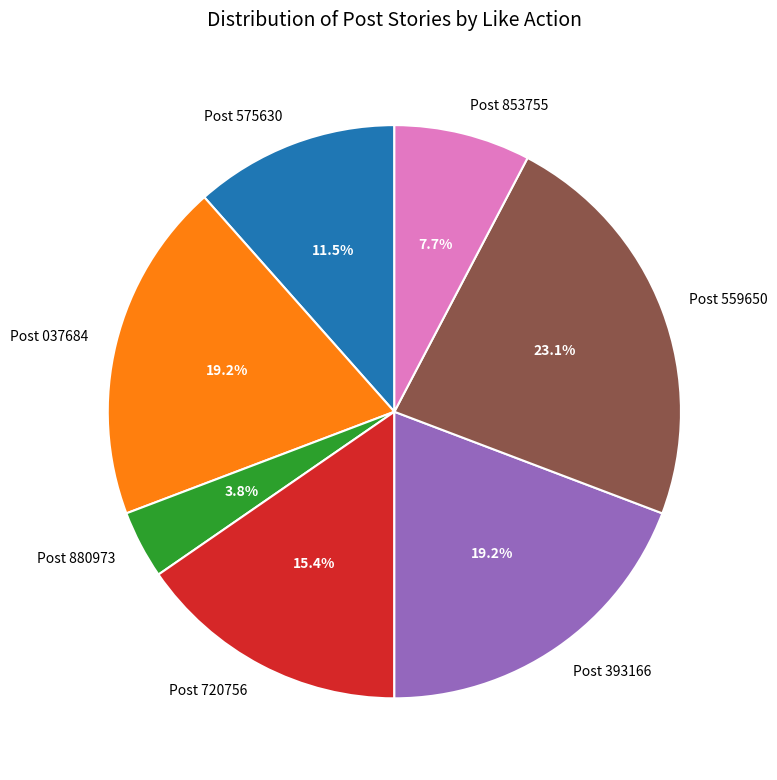

Between Post 880973 and Post 575630, which is larger?

Post 575630